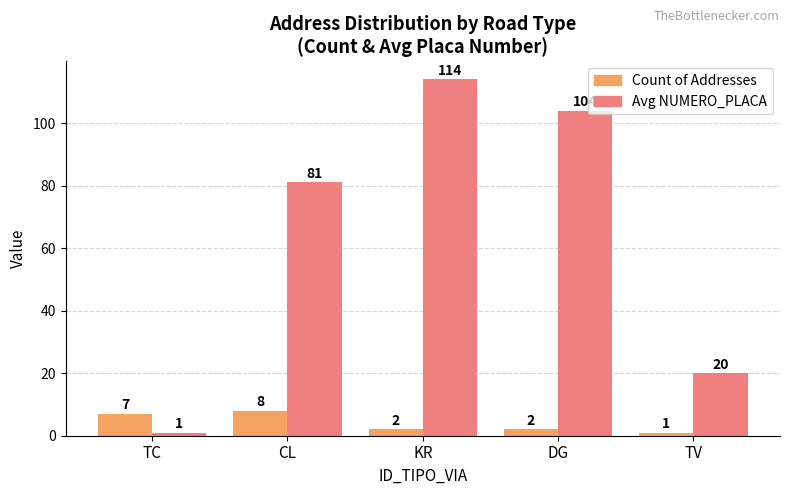

True or false: Avg NUMERO_PLACA has a value of 81 at CL.

True